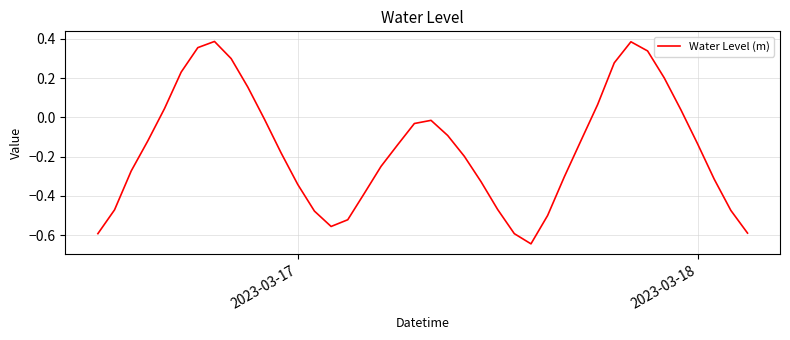

How many lines are shown in the chart?

1